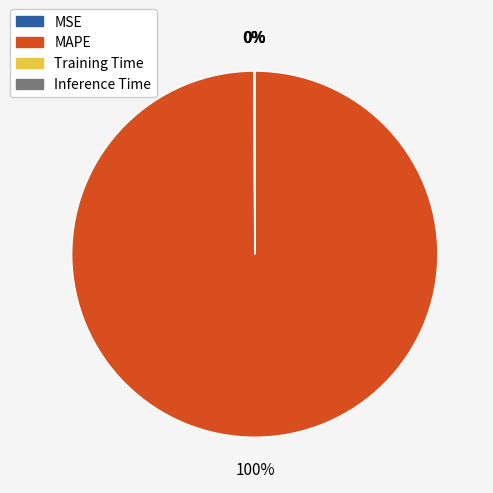

The MAPE slice represents 100% of the pie. True or false?

True